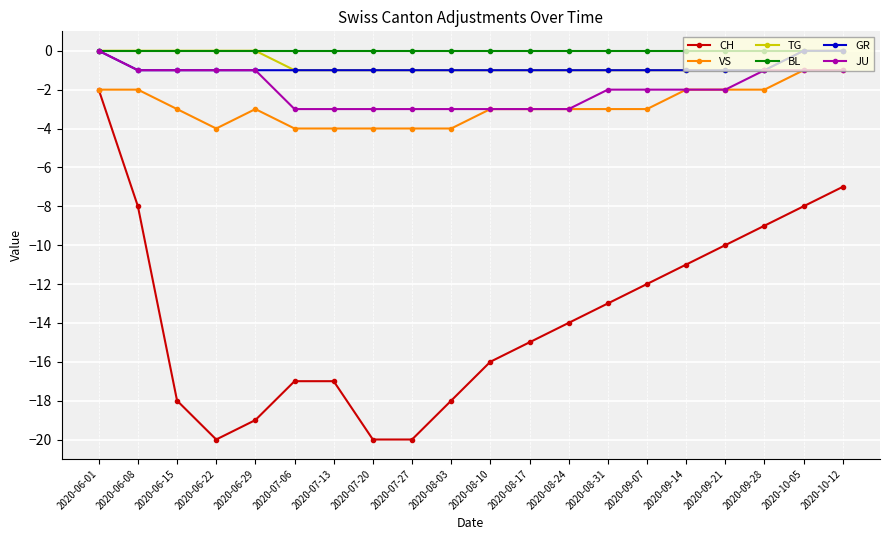

Which series has the widest spread of values?

CH